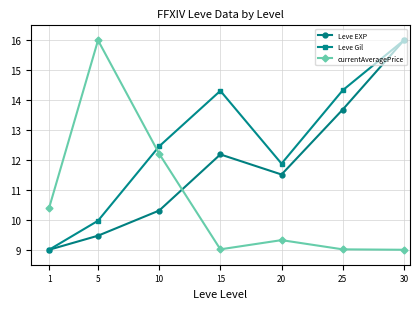

At which category is the sum across all series the highest?

30